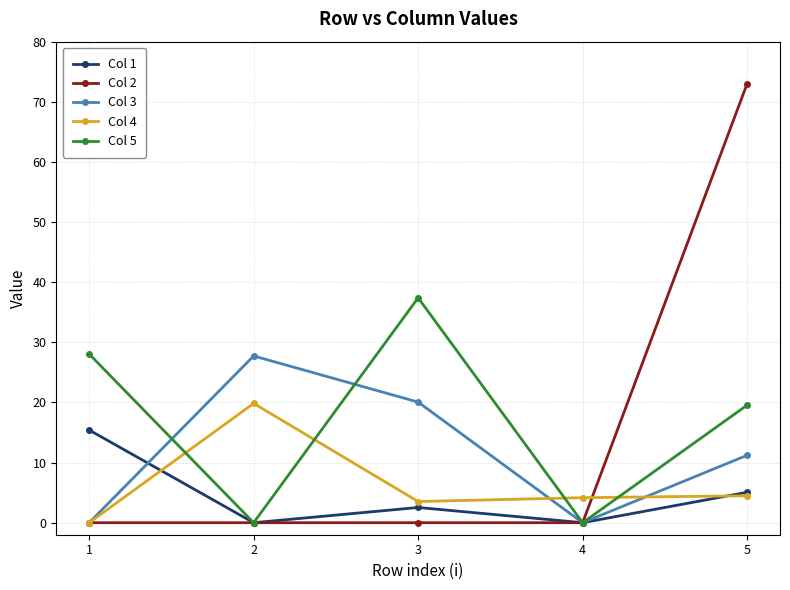

What is the sum of all Col 5 values?

85.0